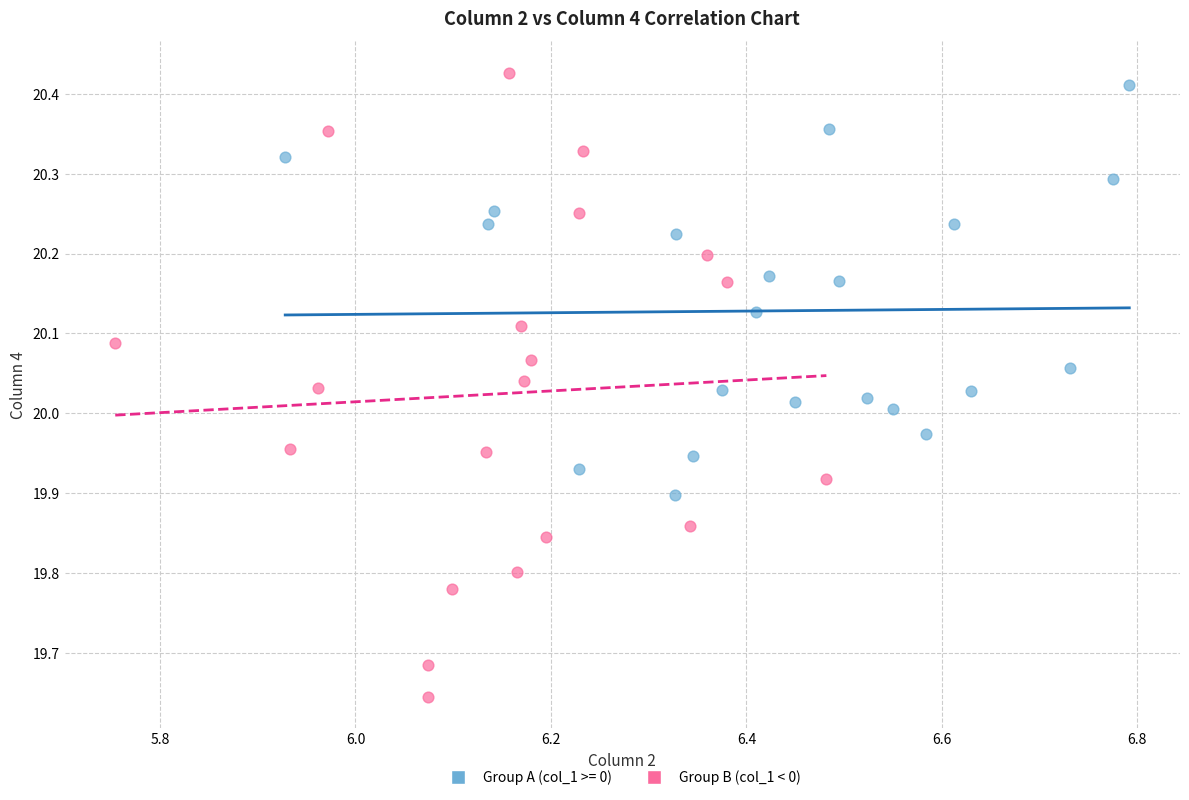

Which series contains the lowest Y value?

Group B (col_1 < 0)